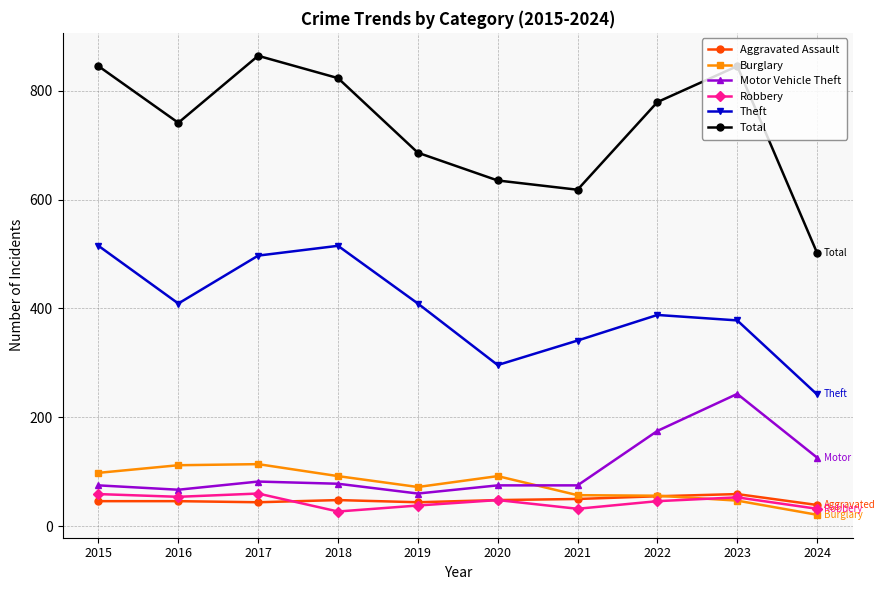

What is the minimum value shown in the chart?

21